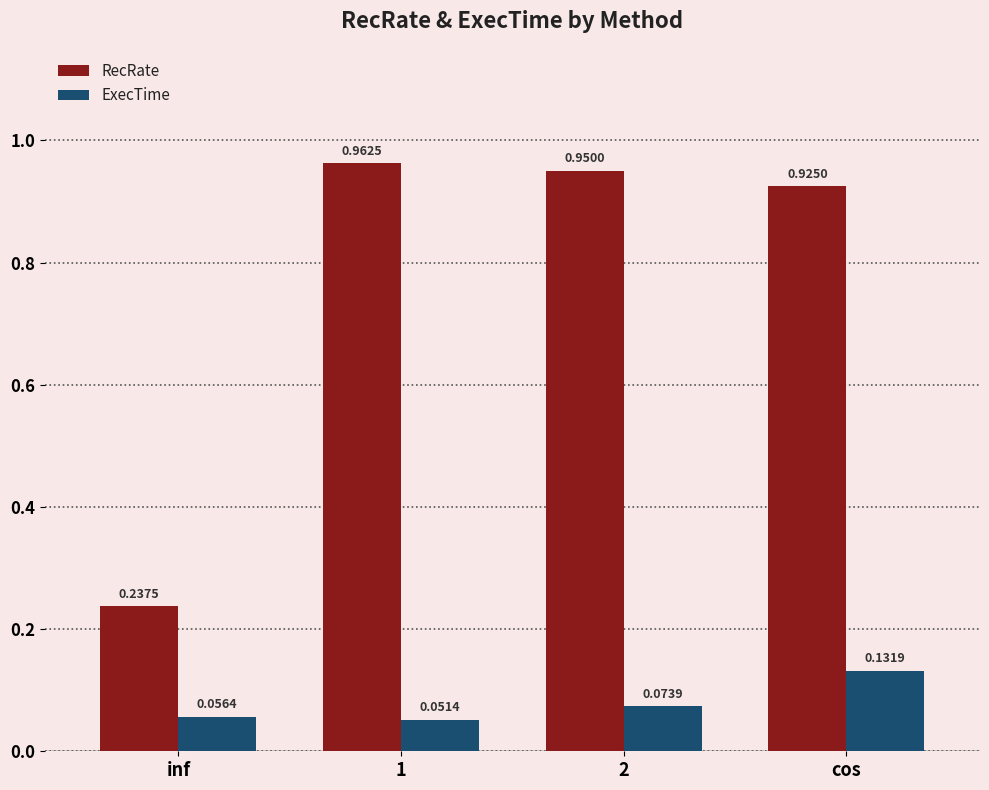

Which series has the largest range (max minus min)?

RecRate